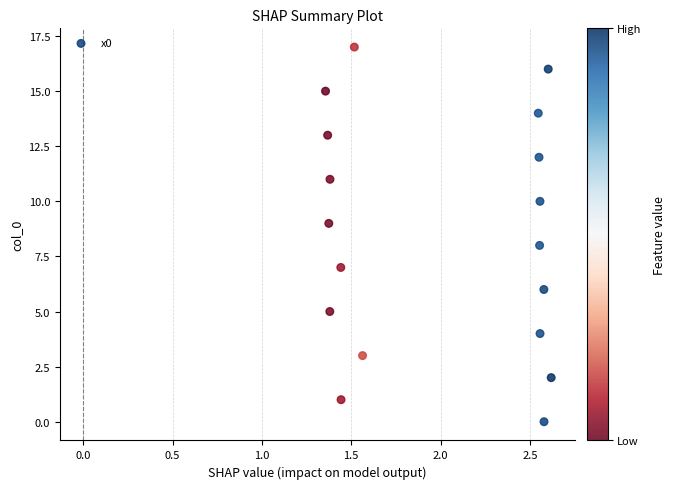

What is the range of Y values (max minus min)?

17